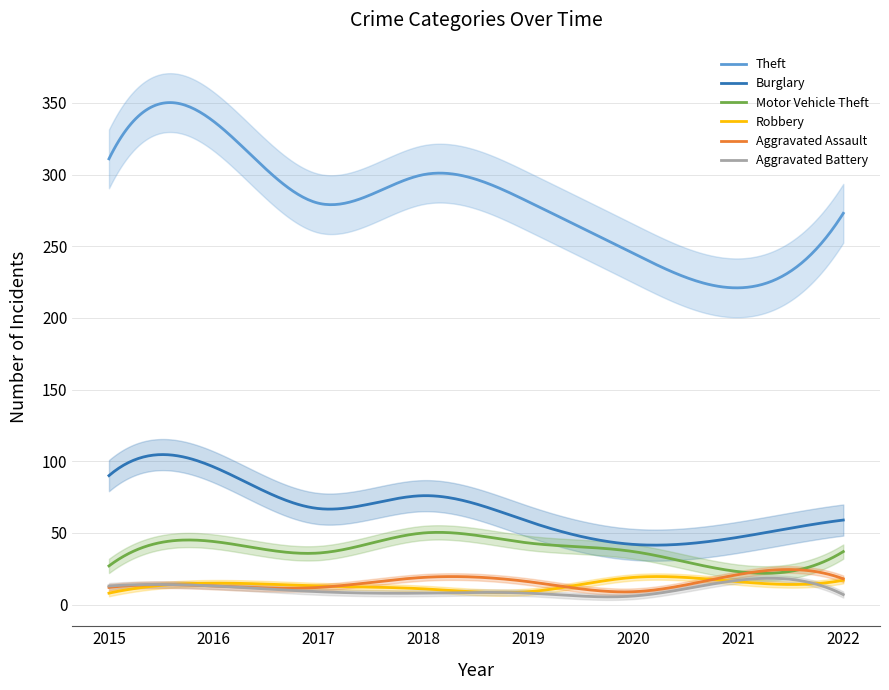

The Motor Vehicle Theft series shows 37 at 2022. True or false?

True